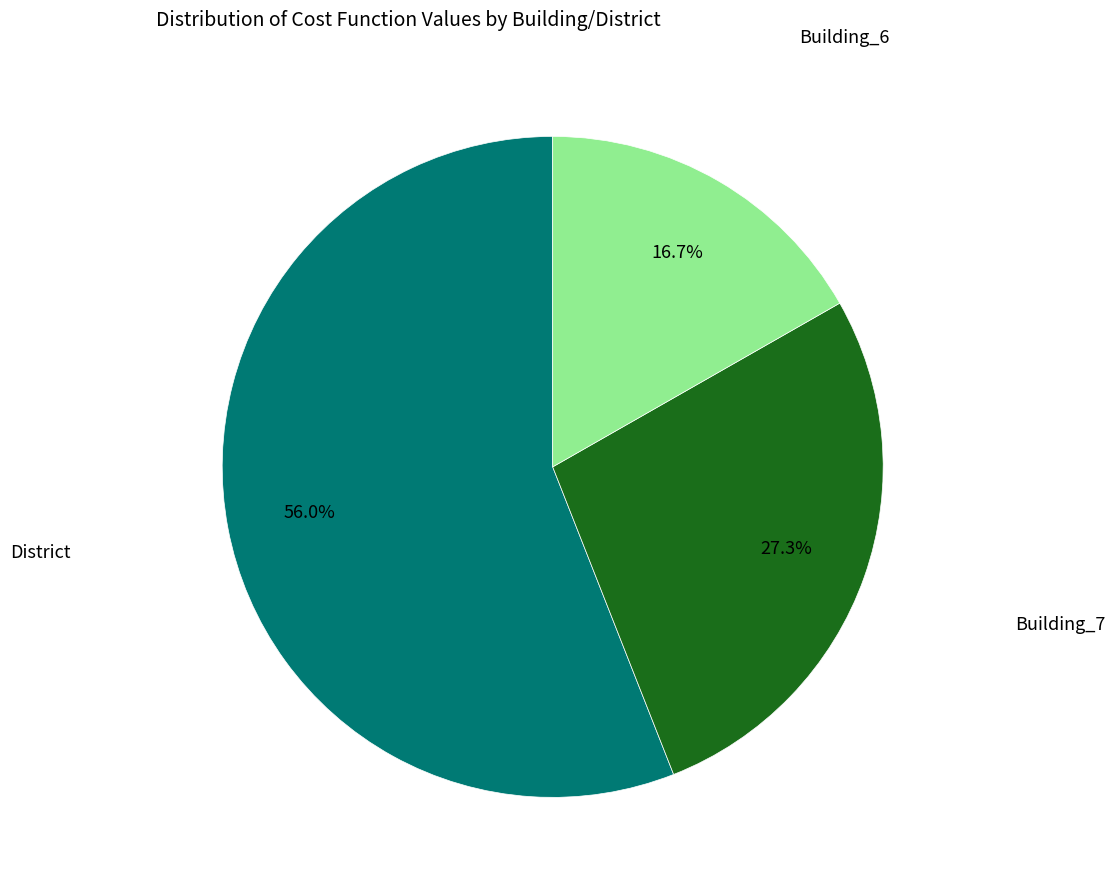

Is there any slice that represents more than half of the pie?

Yes